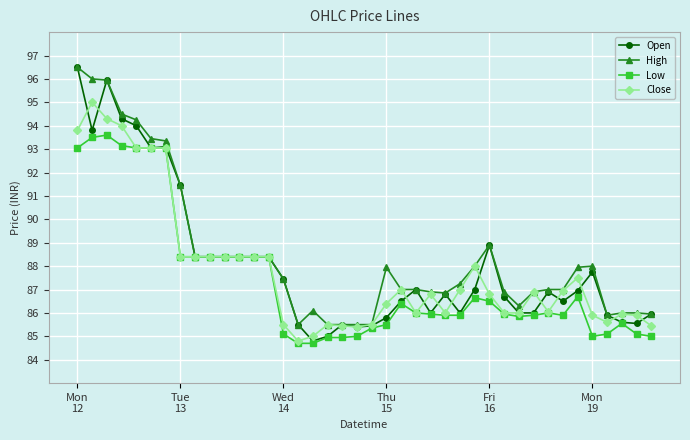

What are all the series names shown in the legend?

Open, High, Low, Close